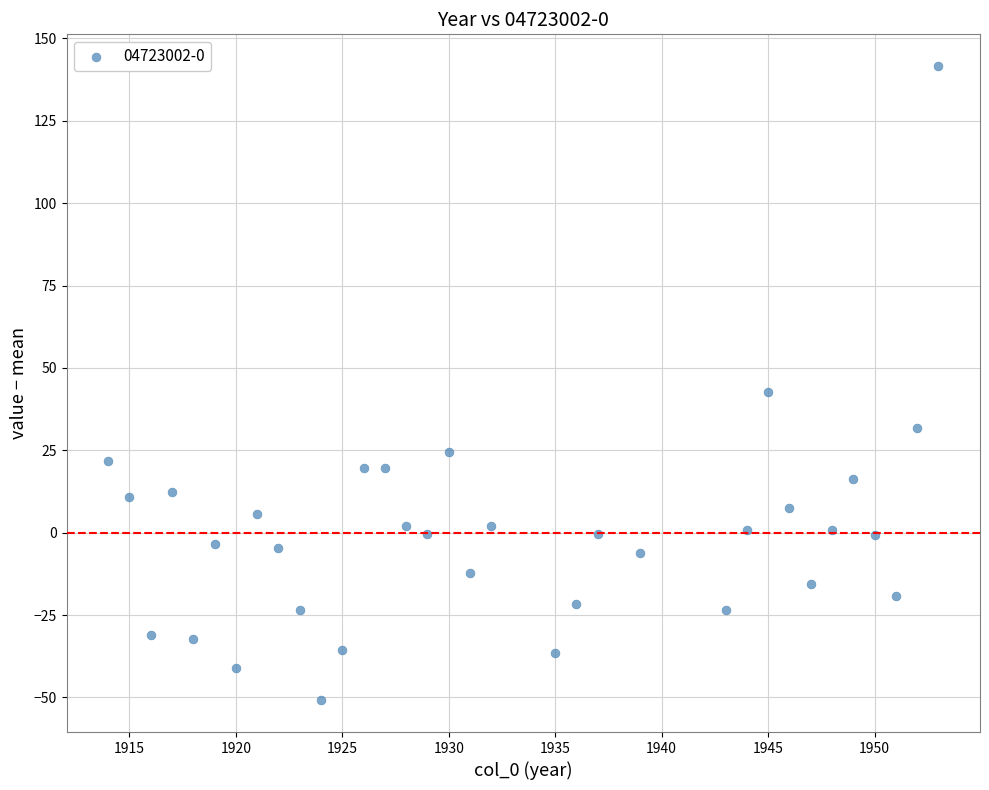

What Y value in the scatter plot is closest to 45?

42.6